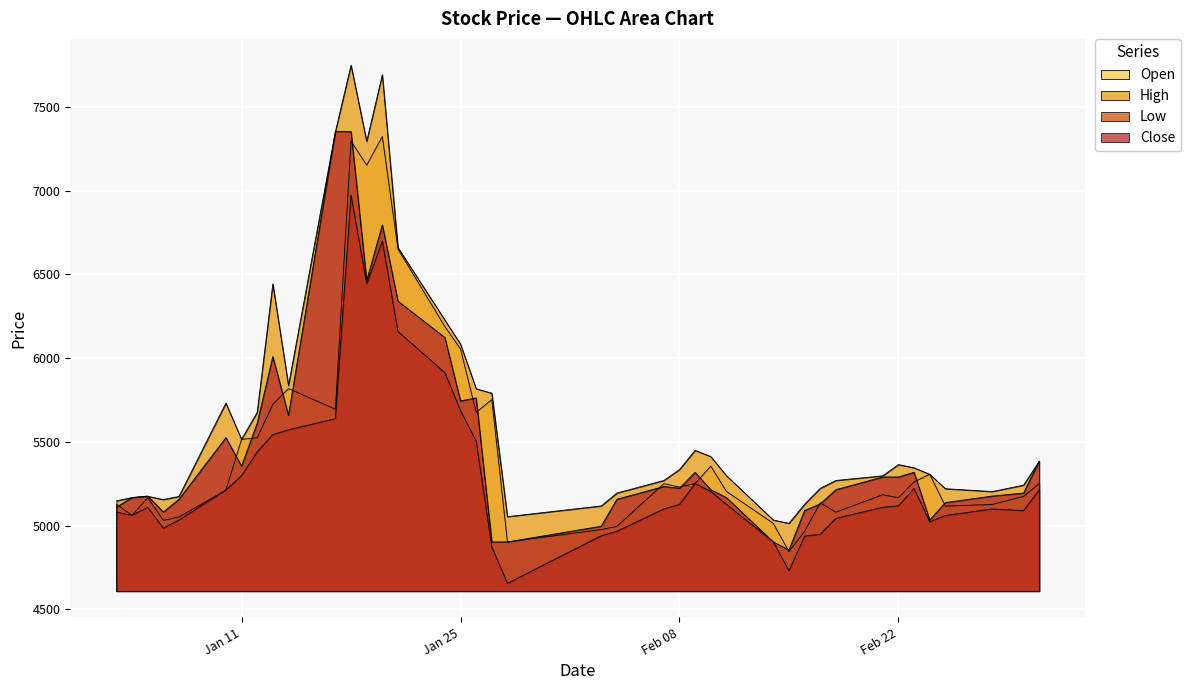

True or false: Close and Low cross at least once.

False